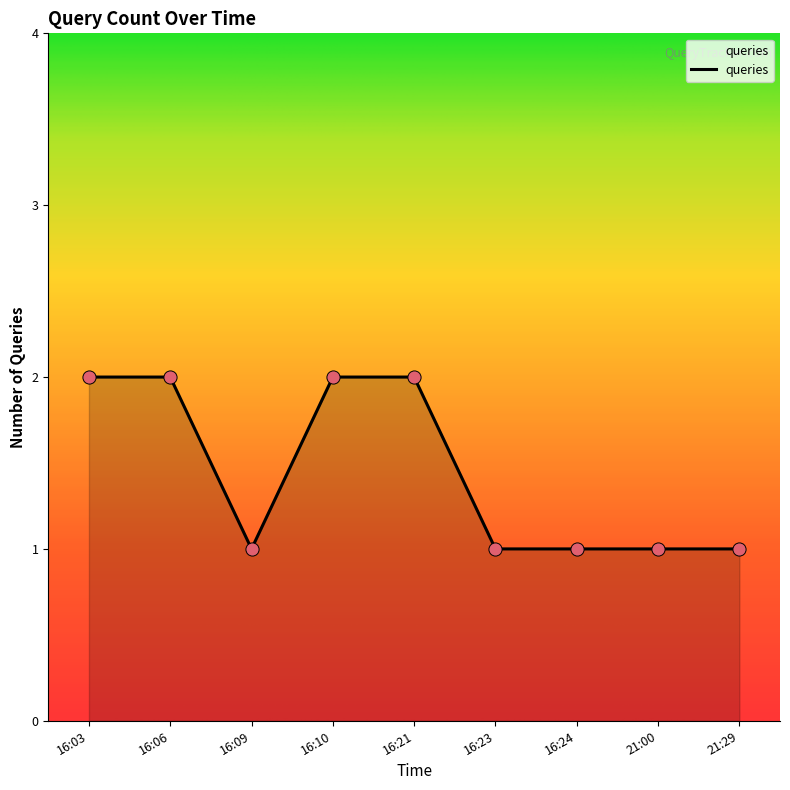

Between 21:00 and 16:10, which is larger?

16:10